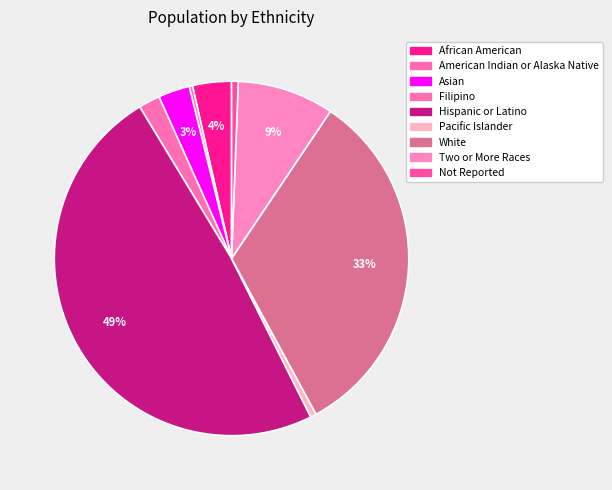

To the nearest percent, what is the combined percentage of Filipino and American Indian or Alaska Native?

2%